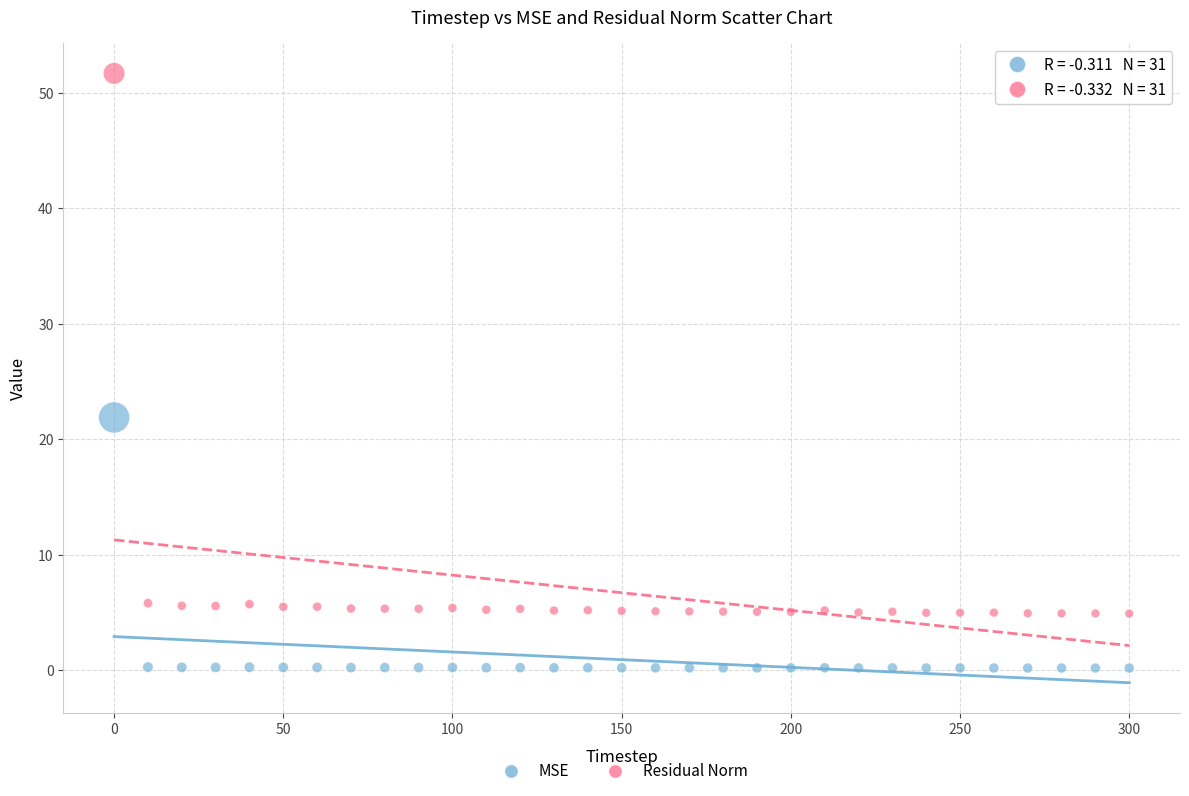

Across all series, what Y value is closest to 25?

21.9